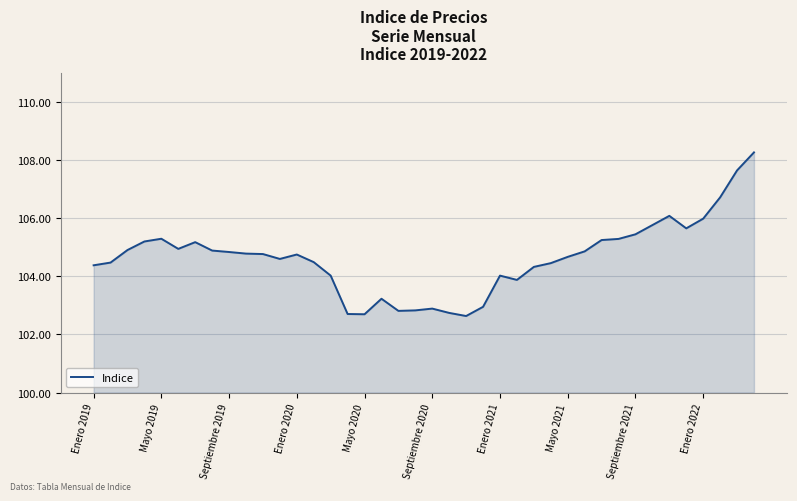

What is the minimum value shown in the chart?

102.6